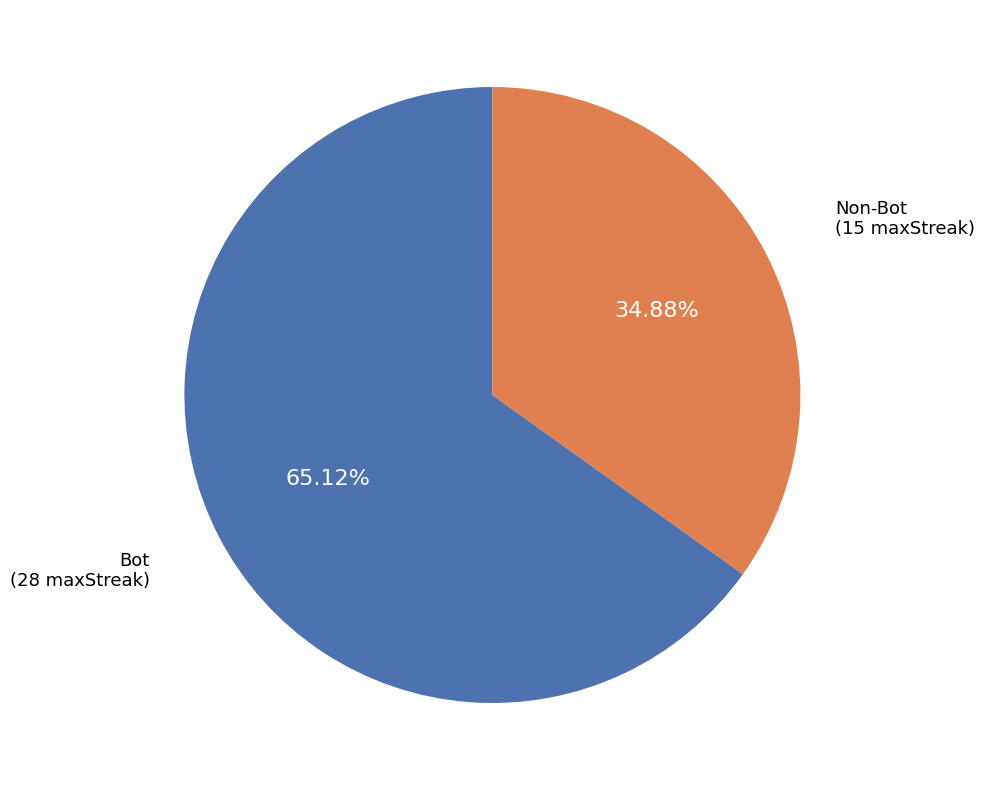

Between Non-Bot (15 maxStreak) and Bot (28 maxStreak), which is larger?

Bot (28 maxStreak)